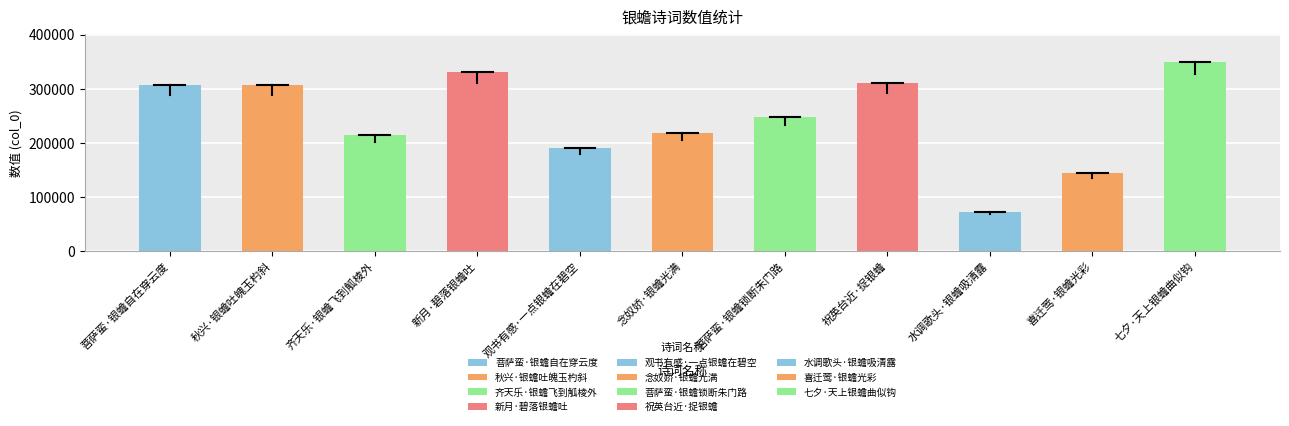

Reading right to left, what are all the values shown in this chart?

349162	143751	72170	309947	247866	217604	190603	331194	214538	307367	307591